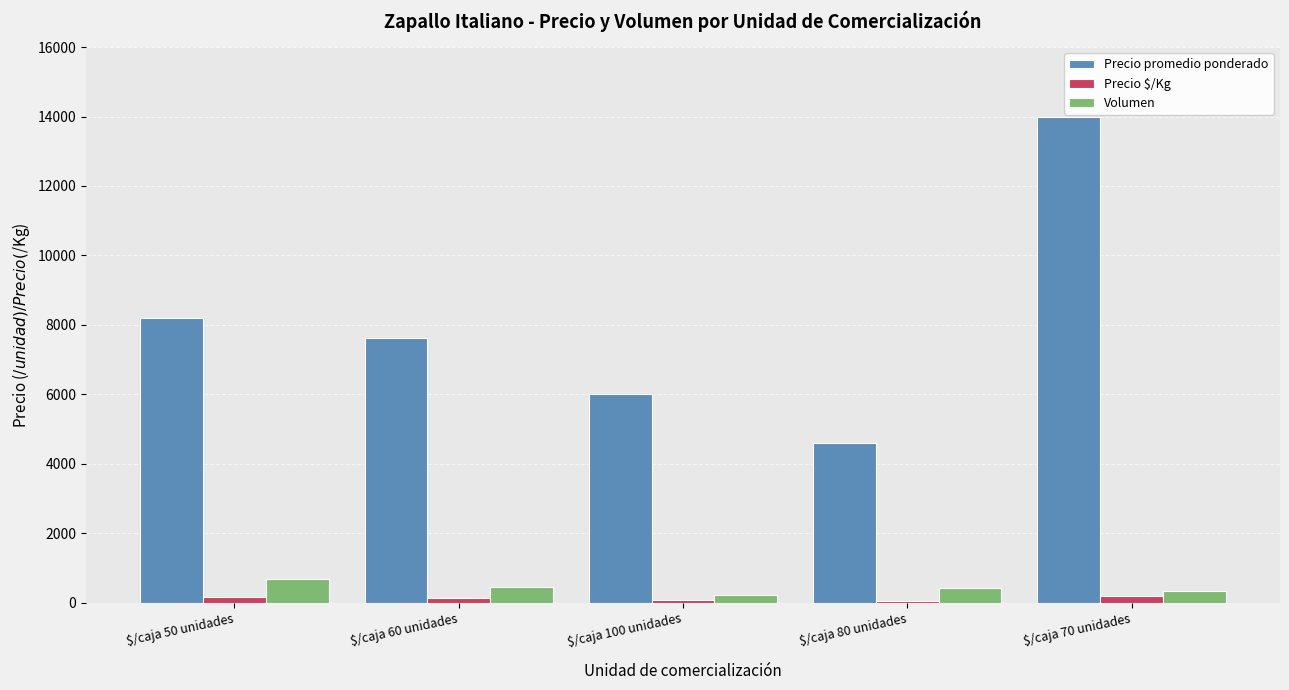

The value of Volumen at $/caja 60 unidades is 437. True or false?

True